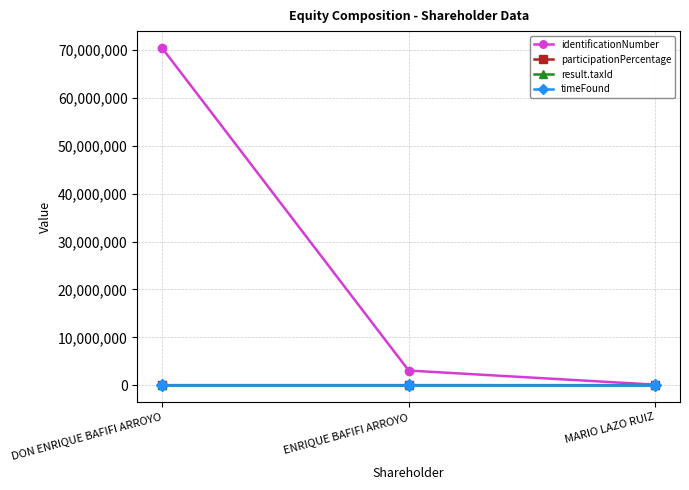

Read the identificationNumber value at DON ENRIQUE BAFIFI ARROYO.

70462089.0